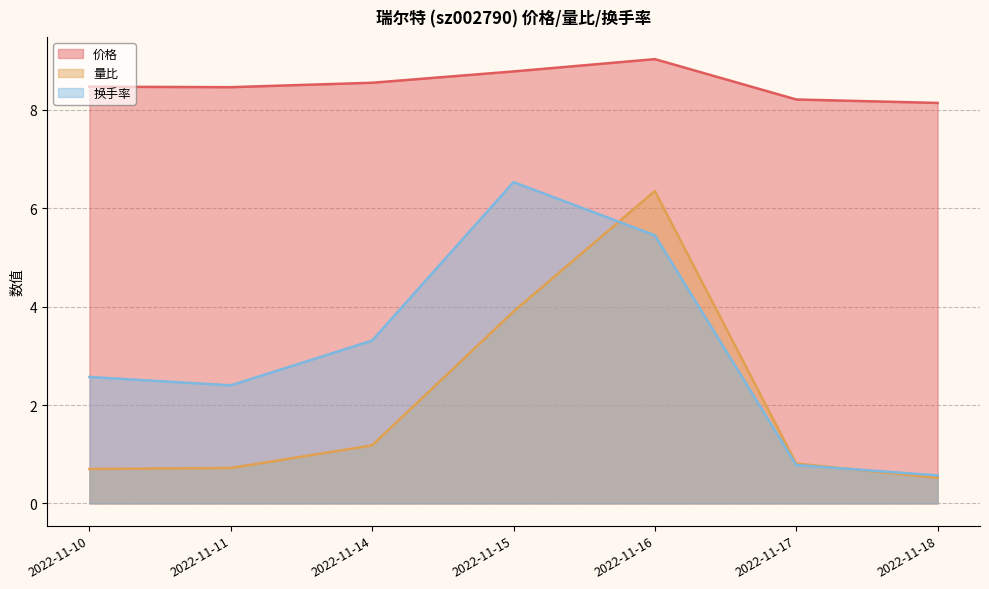

Does the chart have visible grid lines?

Yes